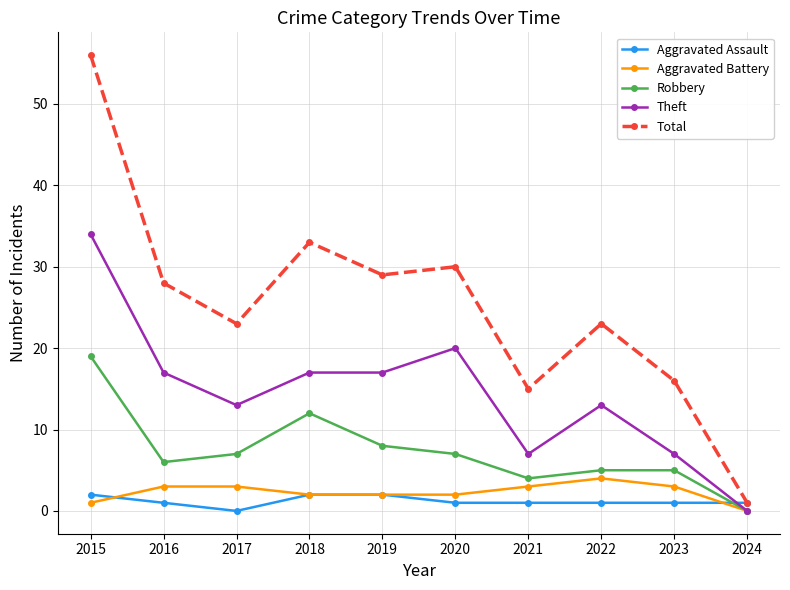

How many lines are shown in the chart?

5